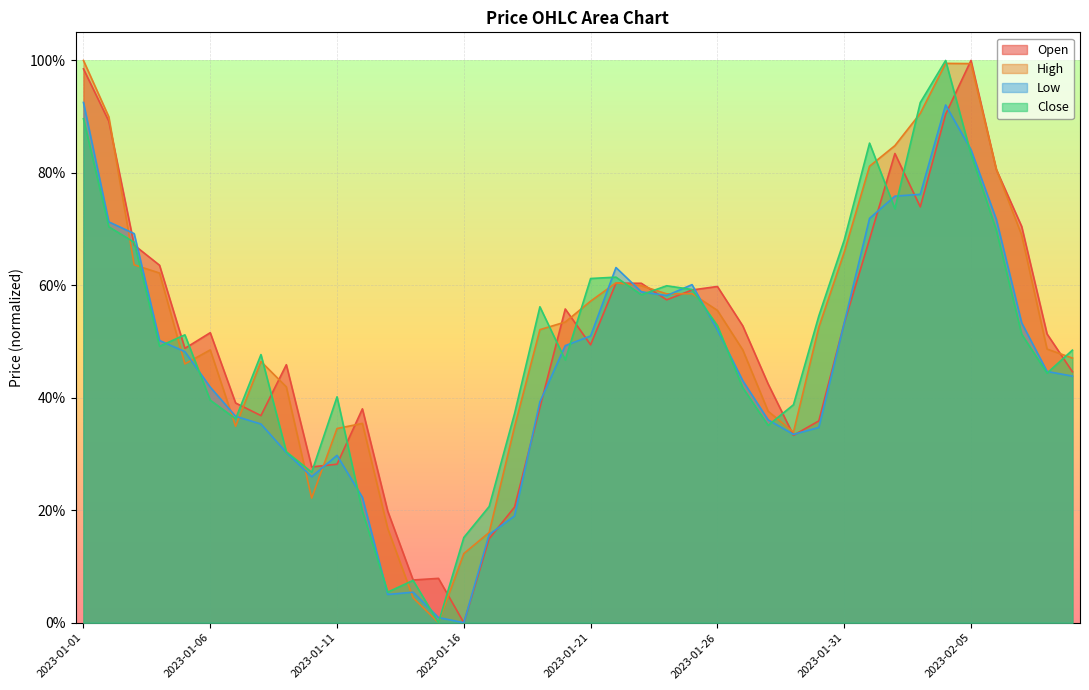

What is the value of the High point at the 39th from the left?

0.5